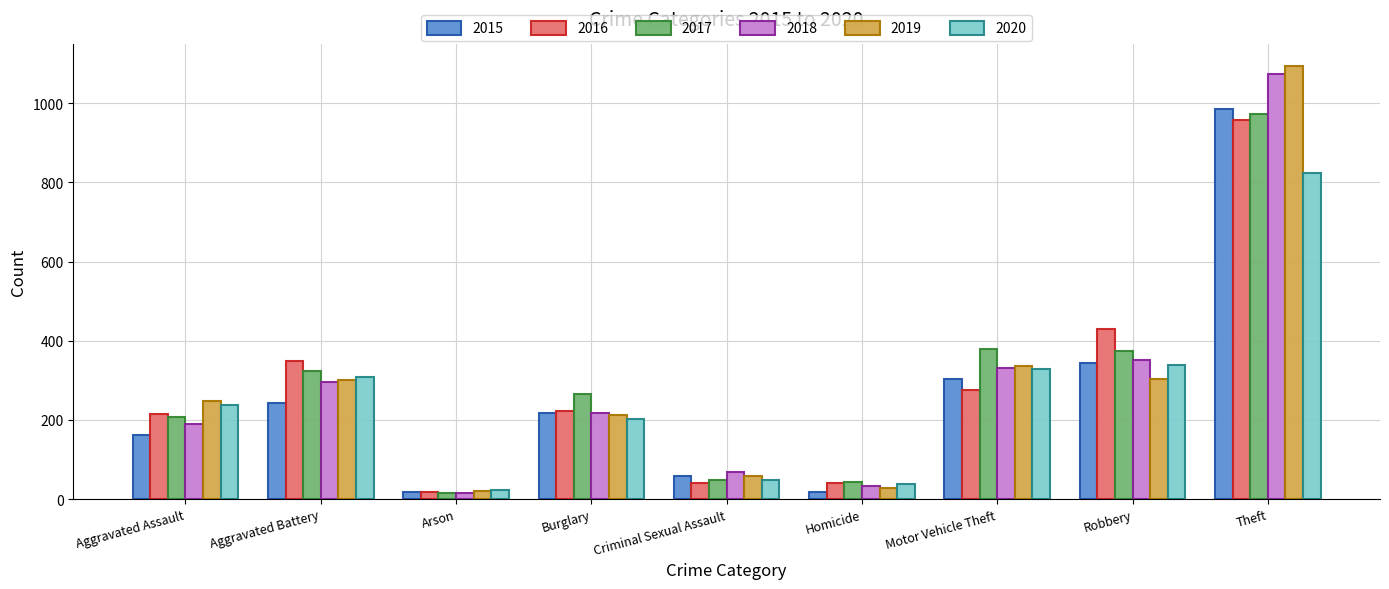

What are all the series names shown in the legend?

2015, 2016, 2017, 2018, 2019, 2020